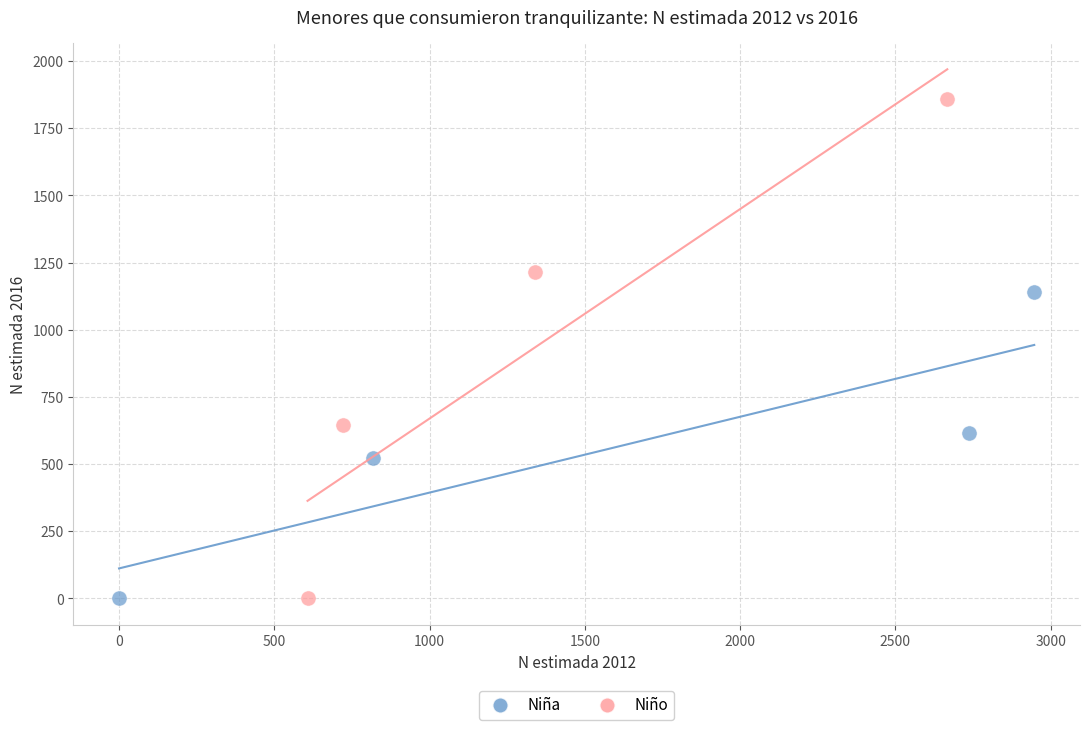

Which series reaches the maximum Y coordinate?

Niño